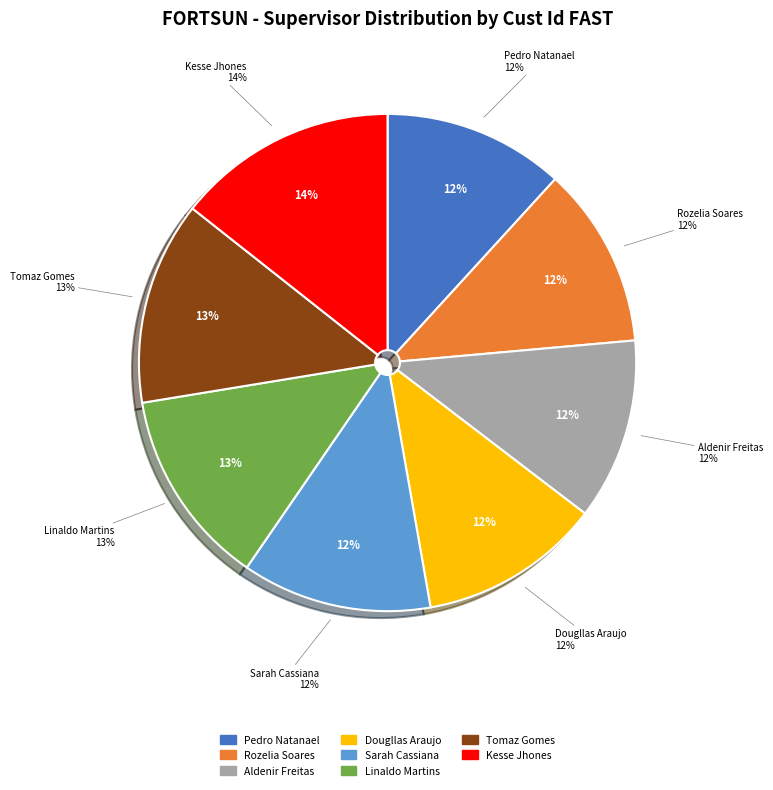

The Aldenir Freitas slice represents 12% of the pie. True or false?

True